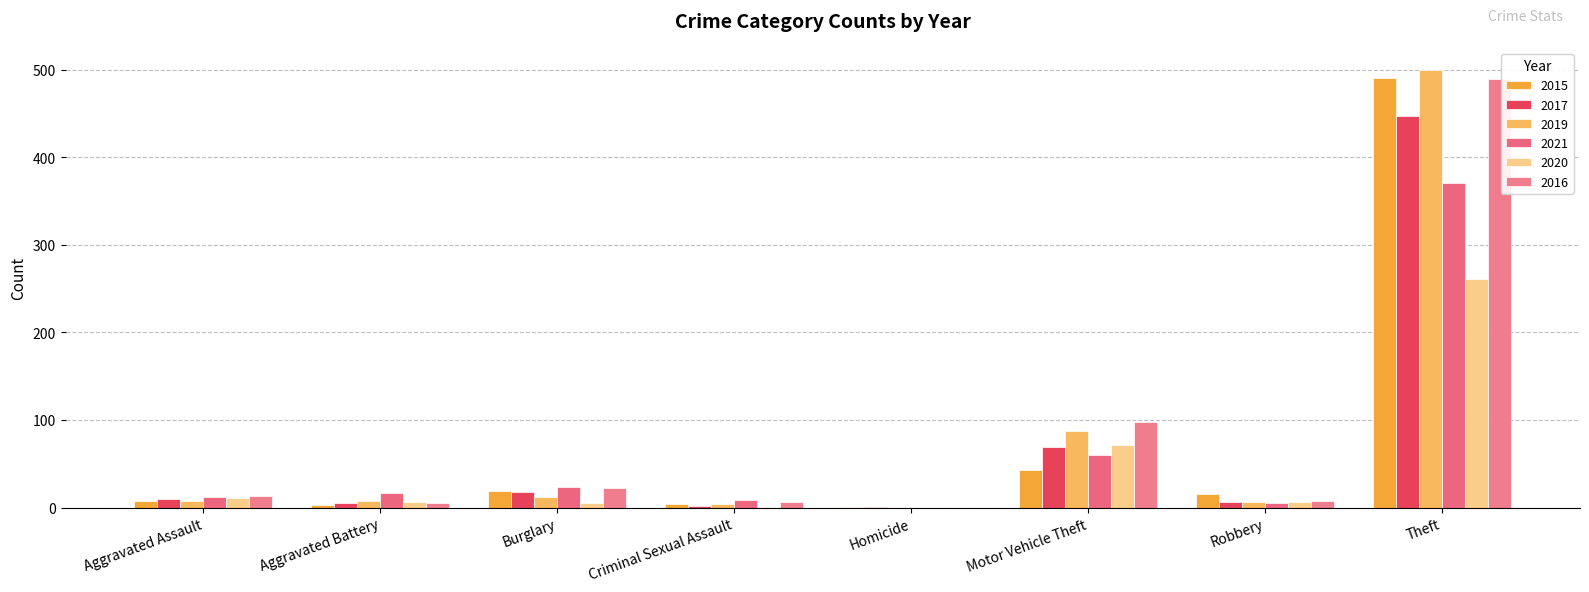

What is the sum of all 2019 values?

624